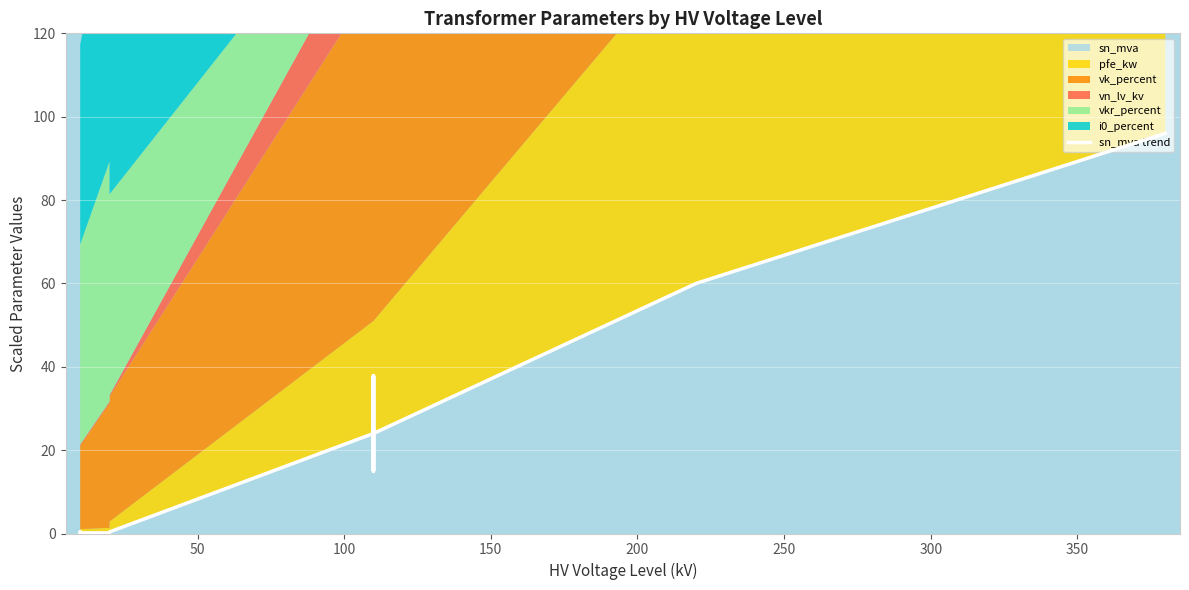

Reading right to left, list all the values displayed in this chart.

96.0	60.0	24.0	15.0	37.8	15.0	37.8	24.0	0.4	0.2	0.1	0.1	0.4	0.2